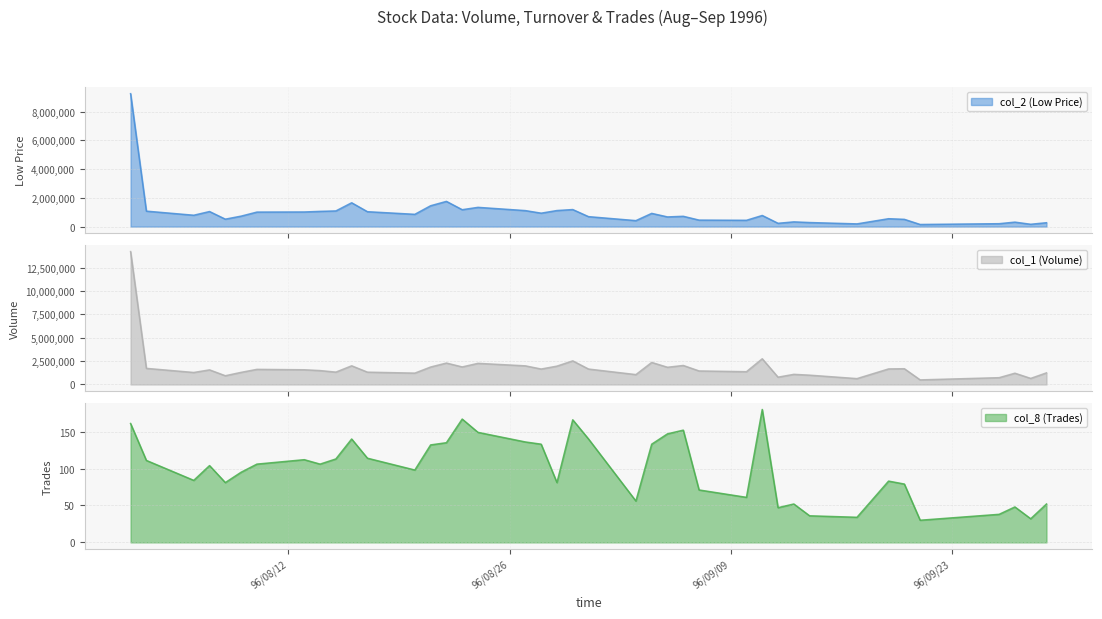

Is it true that col_8 (Trades) equals 251 at 96/08/02?

False